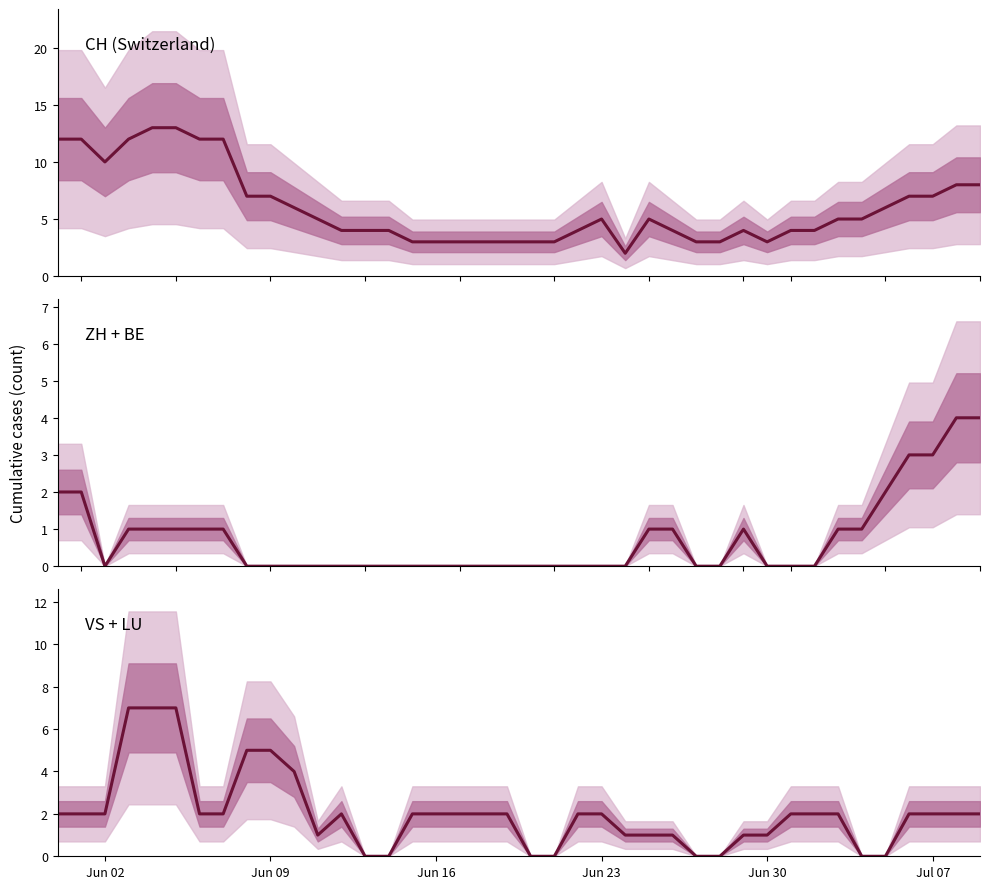

How many interior local valleys does the CH (Switzerland) series have?

3